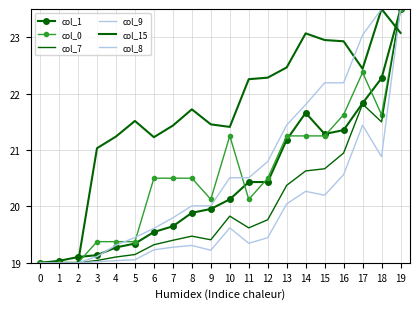

What is the sum of the col_9 values at 18 and 6?

40.1